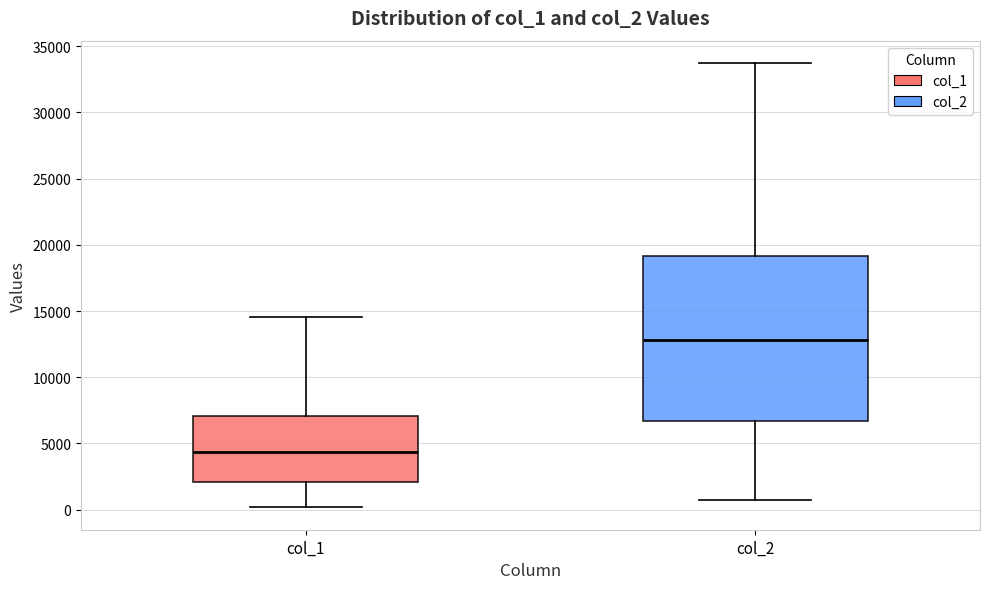

Where does the lower whisker of the box for col_2 end on the y-axis? The values are not printed on the chart, so give them approximately, as read against the axis.

500